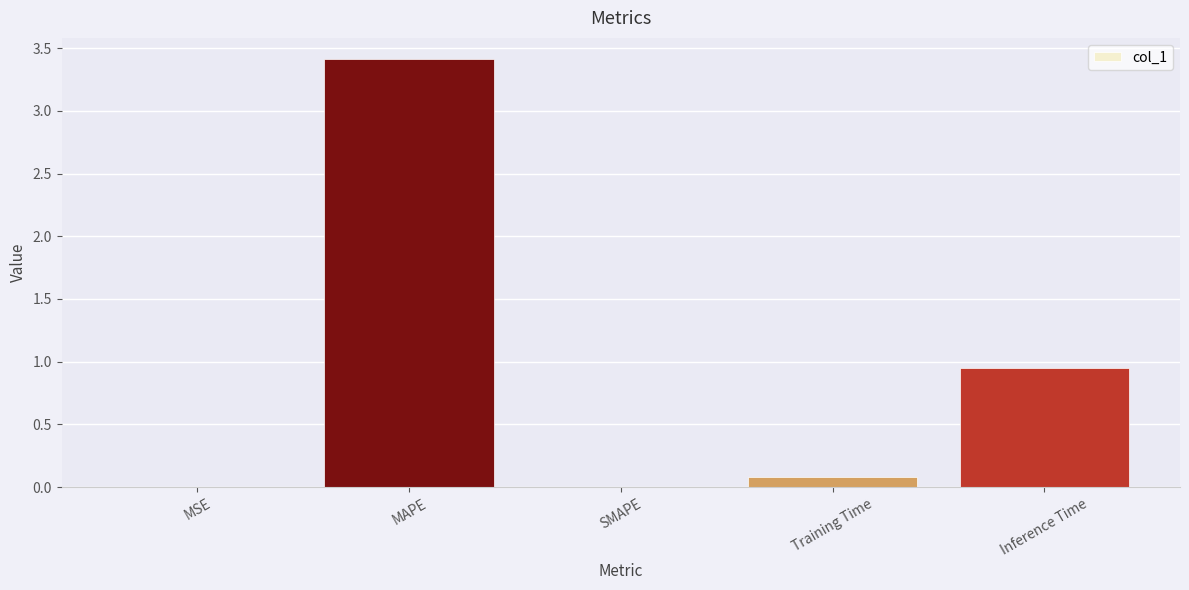

Between MAPE and Inference Time, which is larger?

MAPE